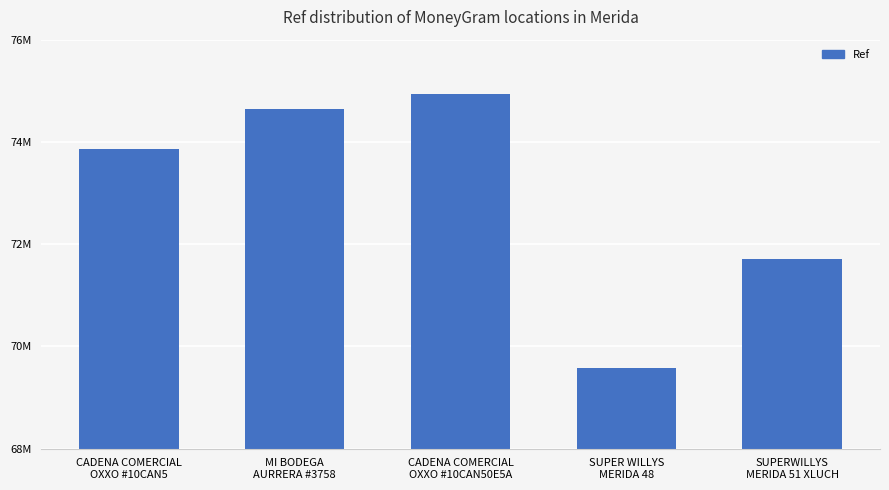

Which category has the highest value across all series?

CADENA COMERCIAL
OXXO #10CAN50E5A